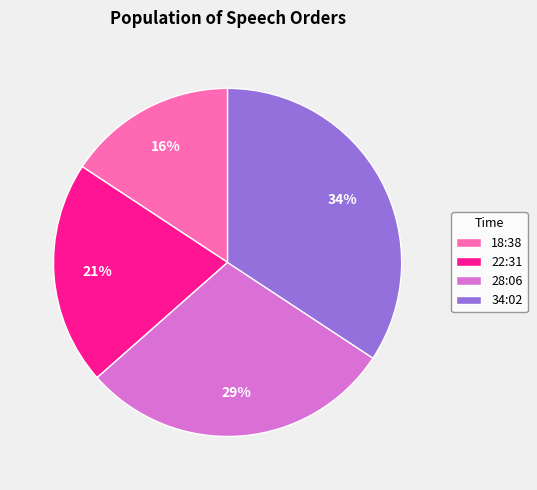

True or false: 22:31 accounts for 21% of the total.

True